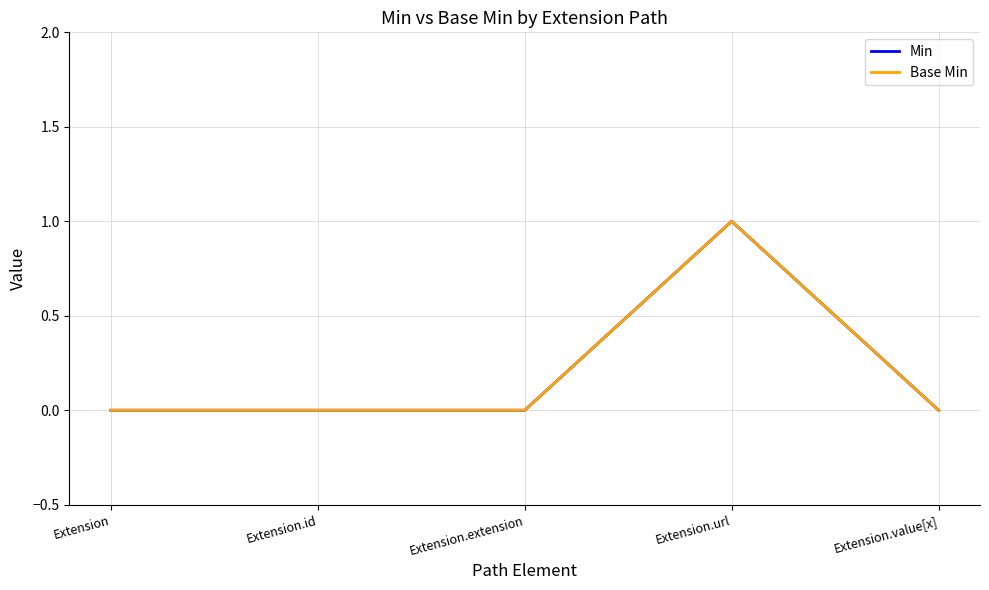

Is this an area chart (filled region under the line)?

No